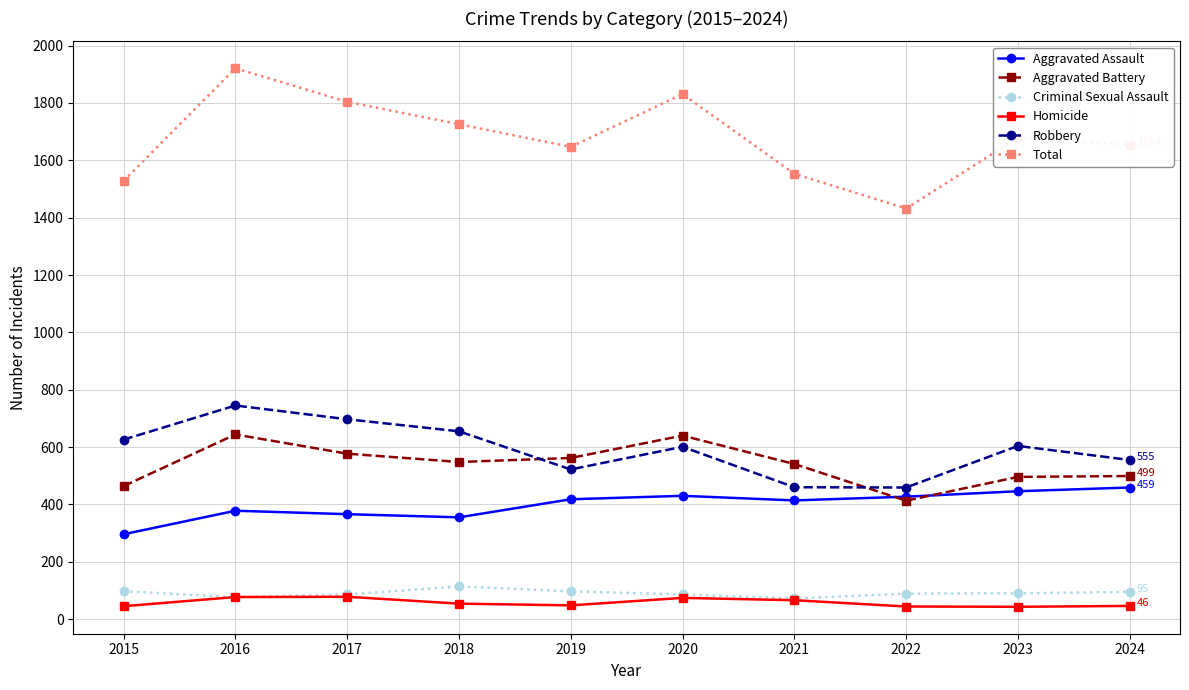

What is the minimum value shown in the chart?

43